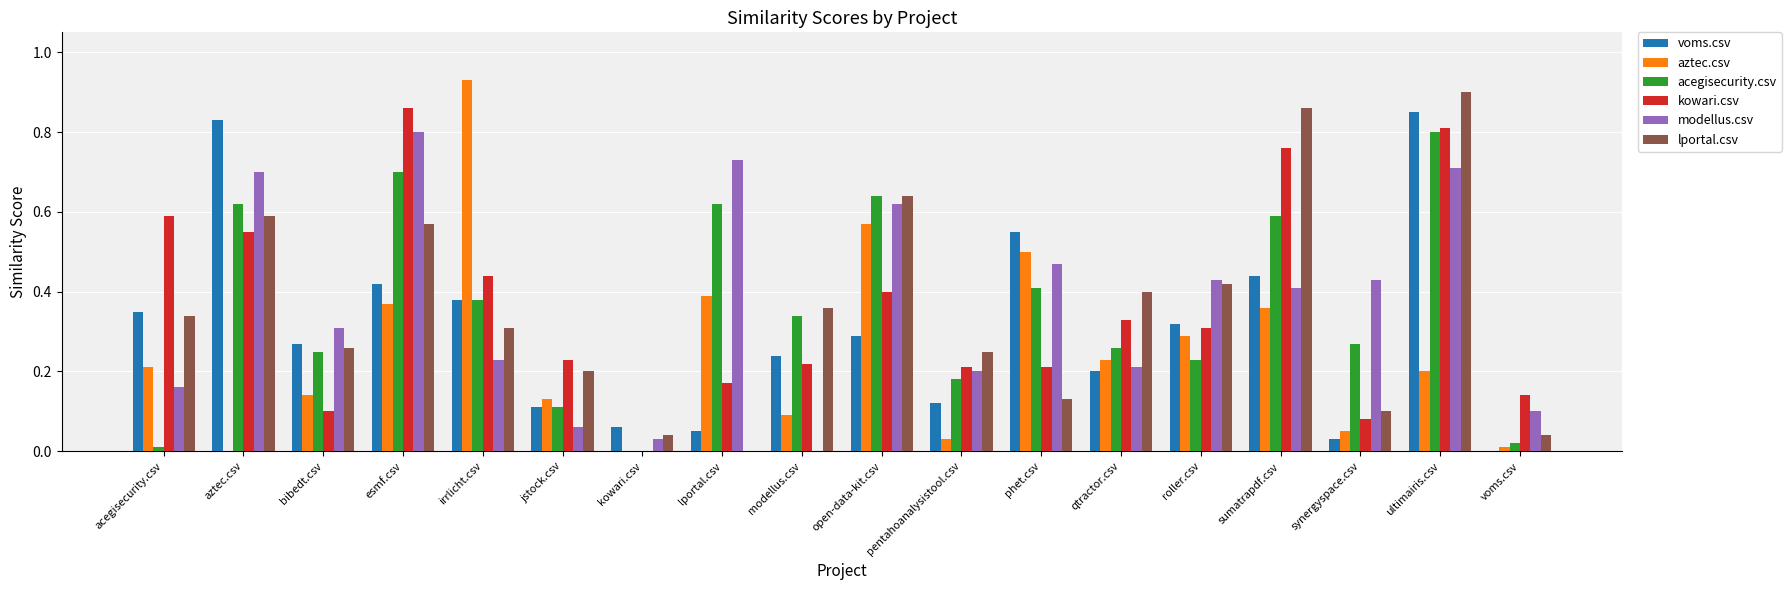

The value of voms.csv at irrlicht.csv is 0.6. True or false?

False